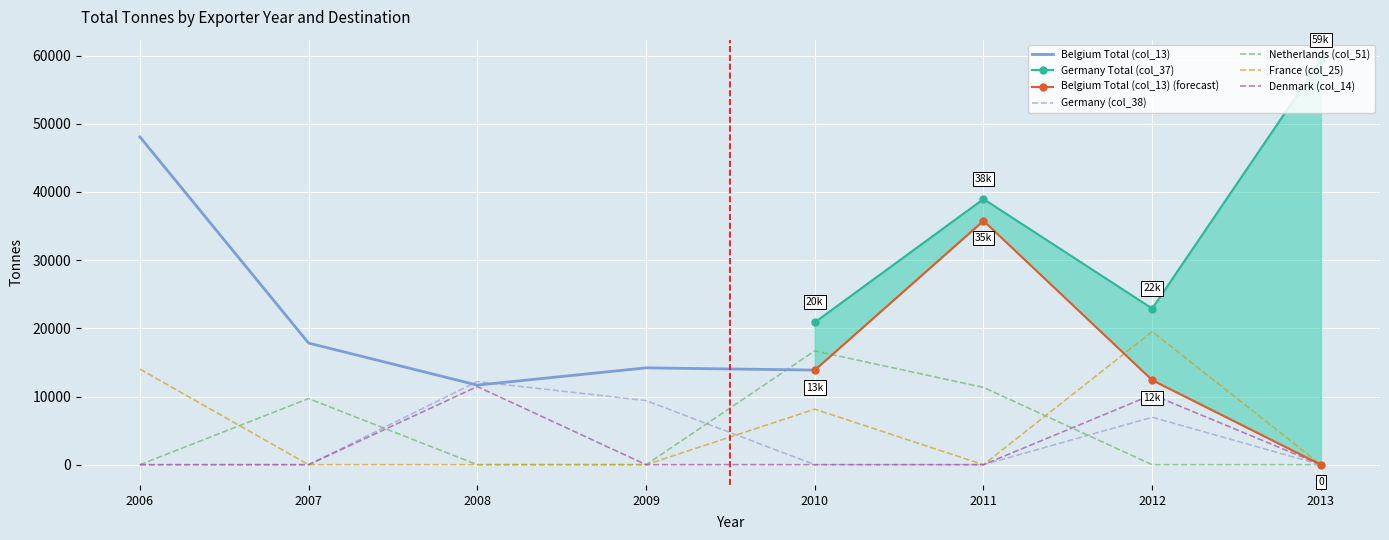

Which label corresponds to the largest value in the chart?

2012